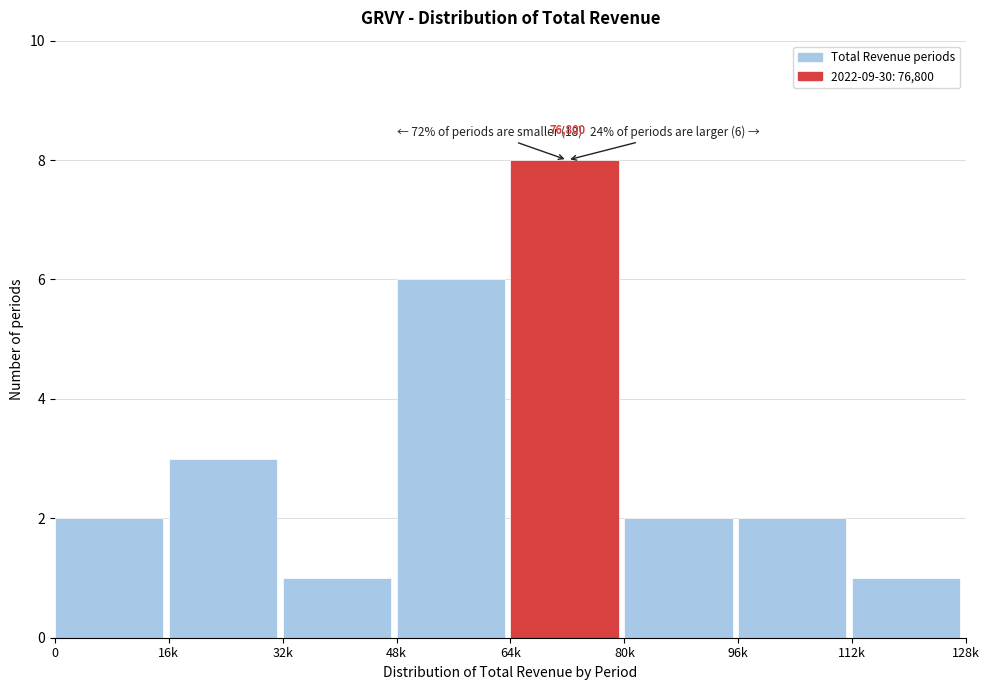

Reading left to right, extract all data points from this chart.

2	3	1	6	8	2	2	1